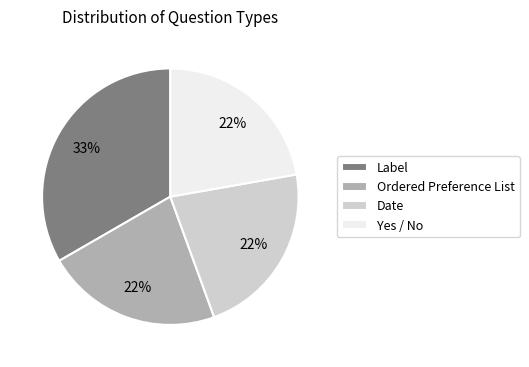

How many segments does this pie chart have?

4